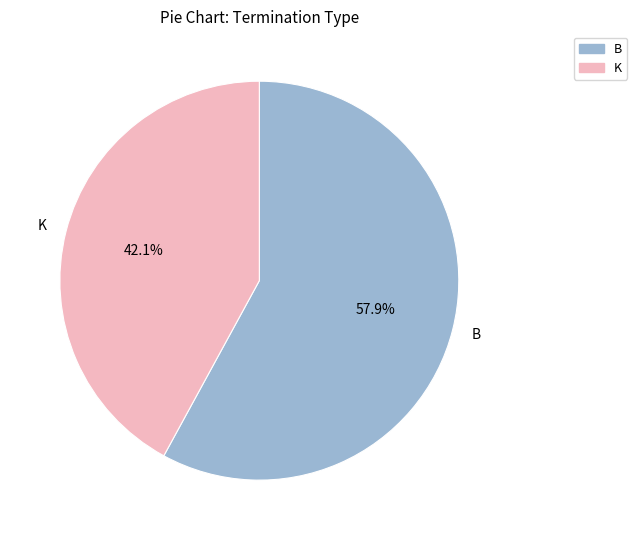

Which has a higher value, K or B?

B